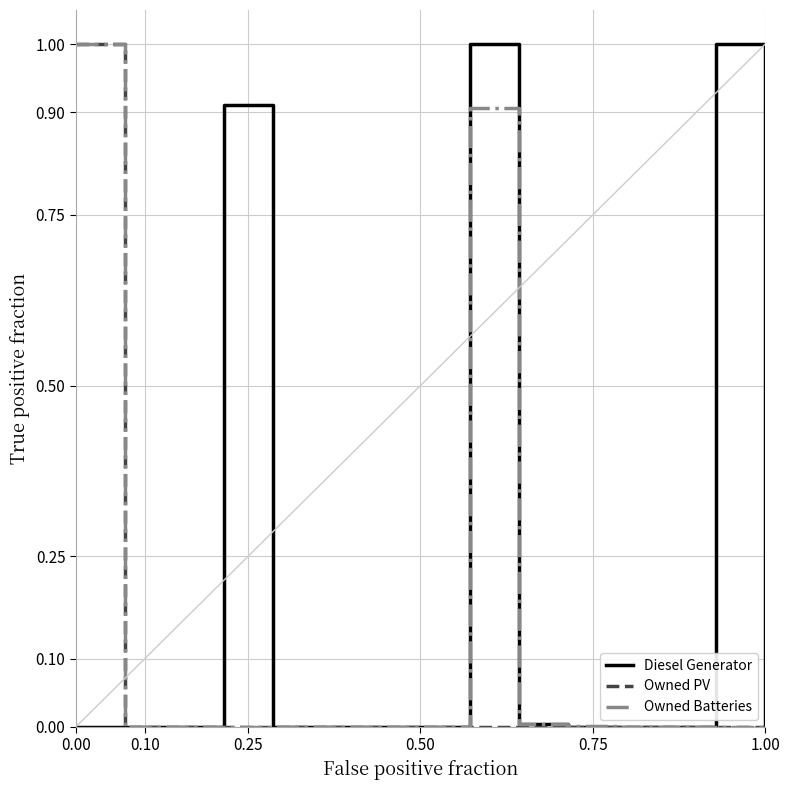

Which series has the largest total across all categories?

Diesel Generator